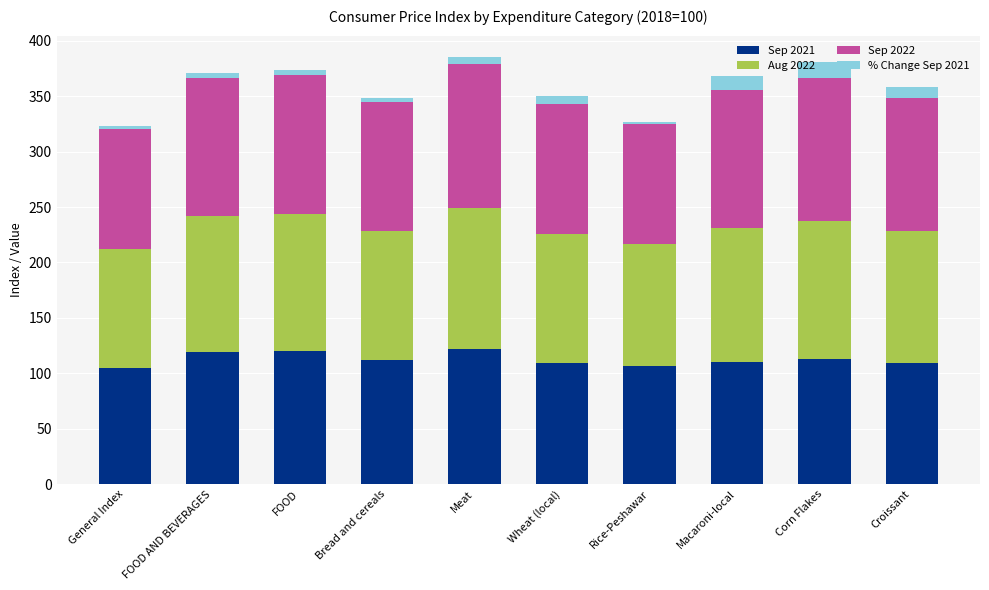

Read the Sep 2021 value at Corn Flakes.

112.7